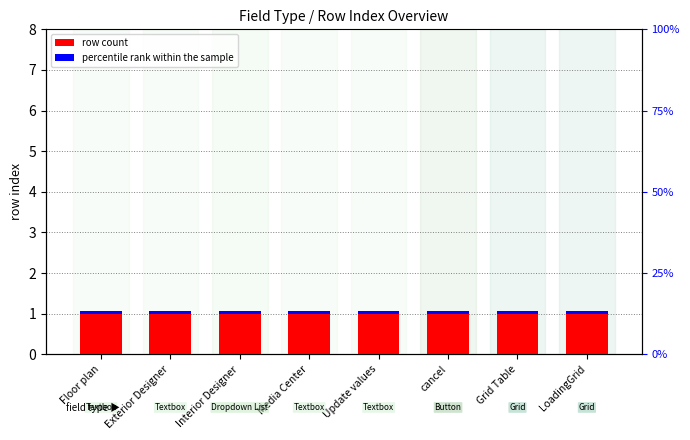

Which has a higher value, Floor plan or Grid Table?

Floor plan